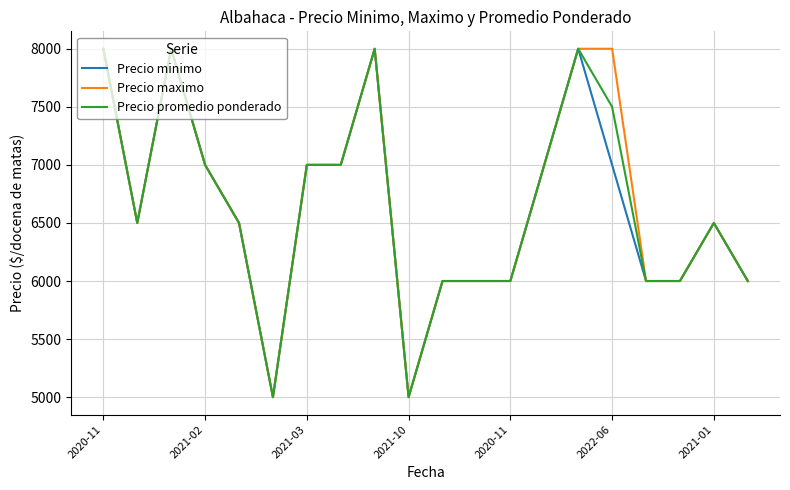

What is the maximum value for Precio promedio ponderado?

8000